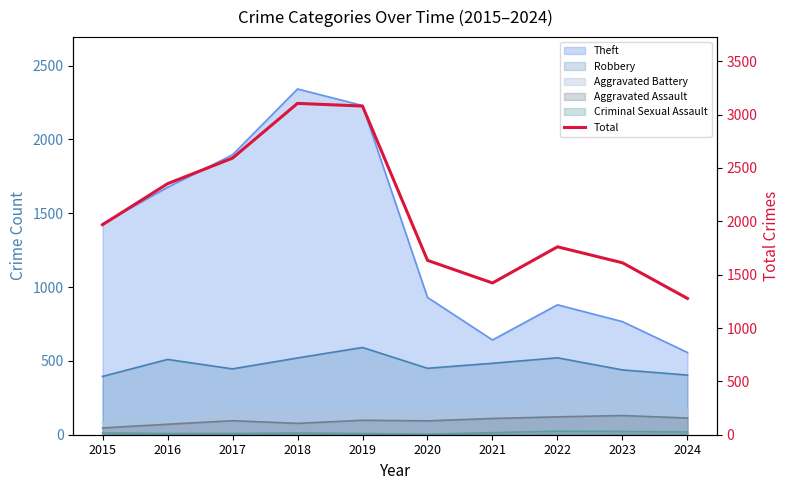

True or false: the data shows 3578 at 2016.

False